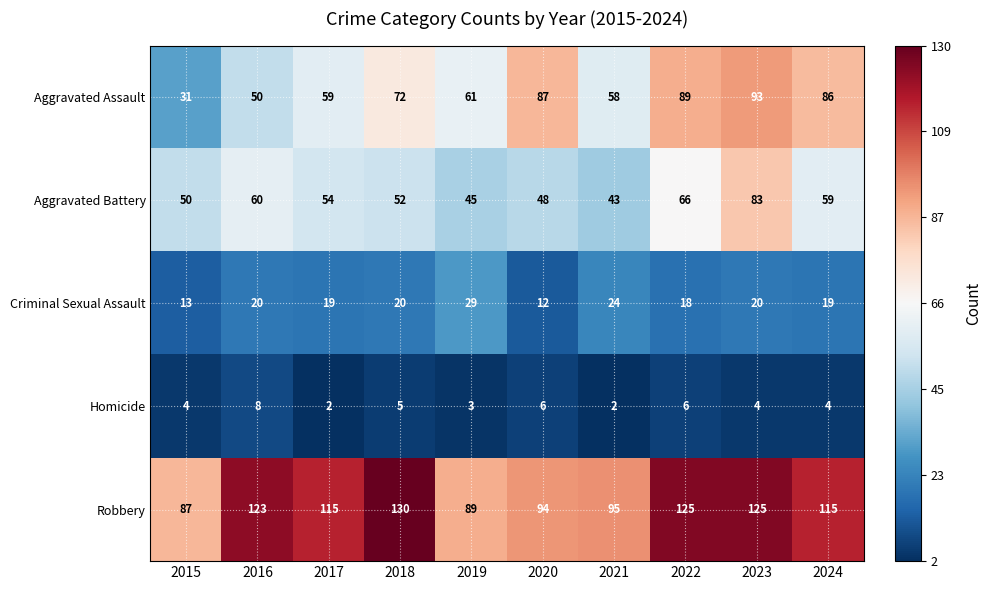

What is the maximum value shown in the chart?

130